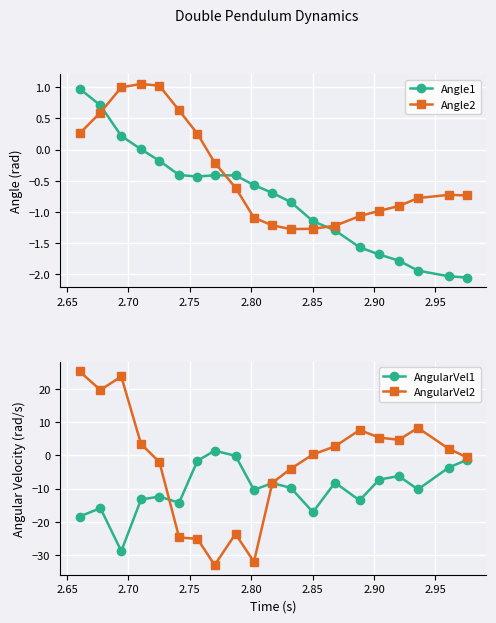

Which series ends up on top after the final intersection of Angle1 and Angle2?

Angle2